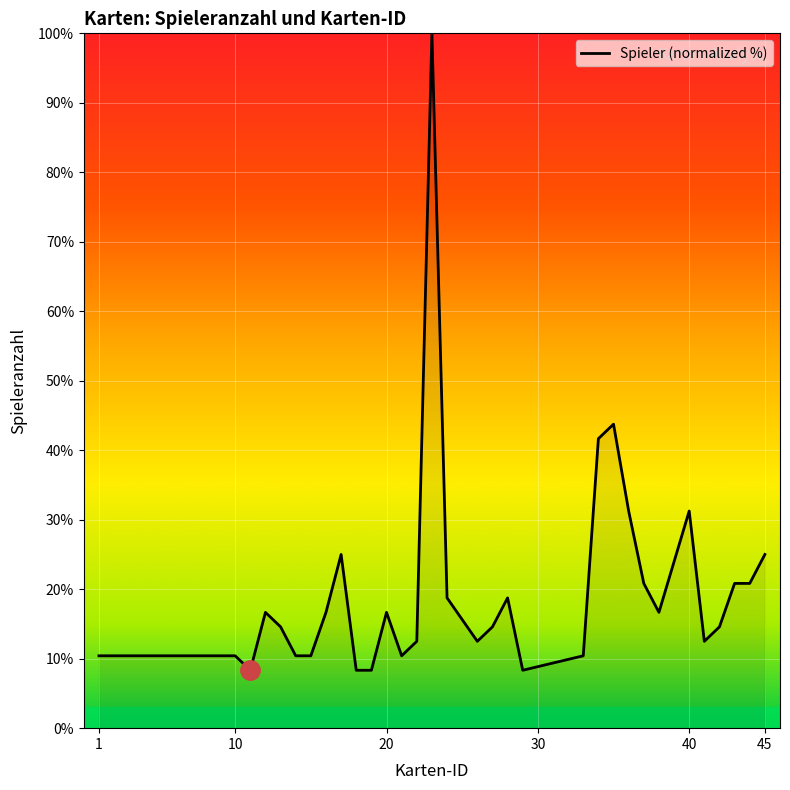

What is the difference between the maximum and minimum values?

91.7